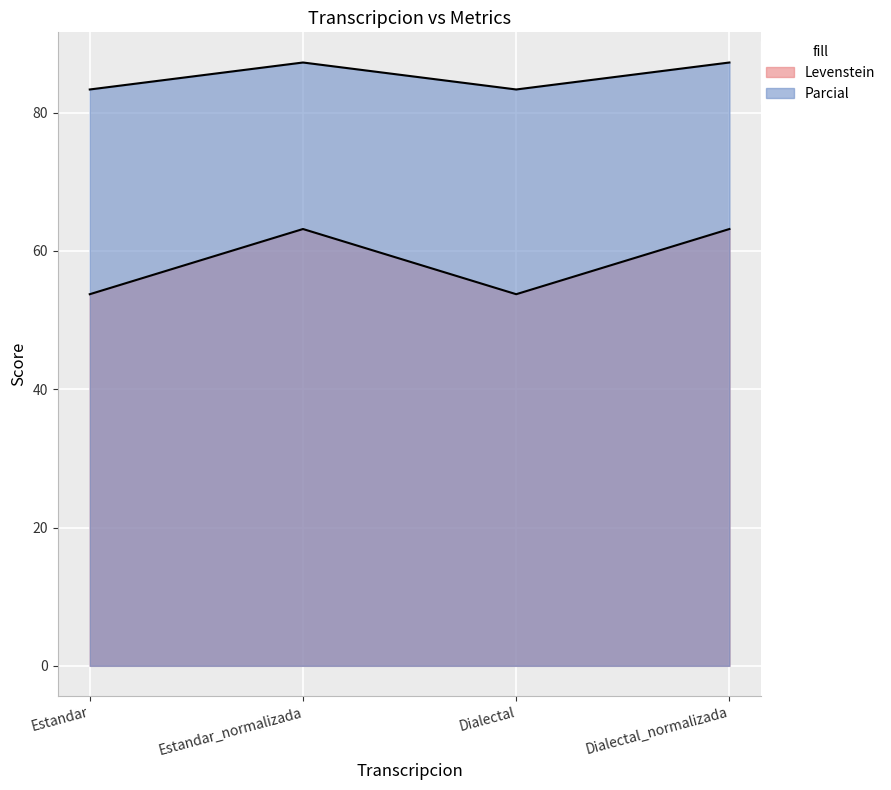

At how many categories does at least one series exceed 86?

2